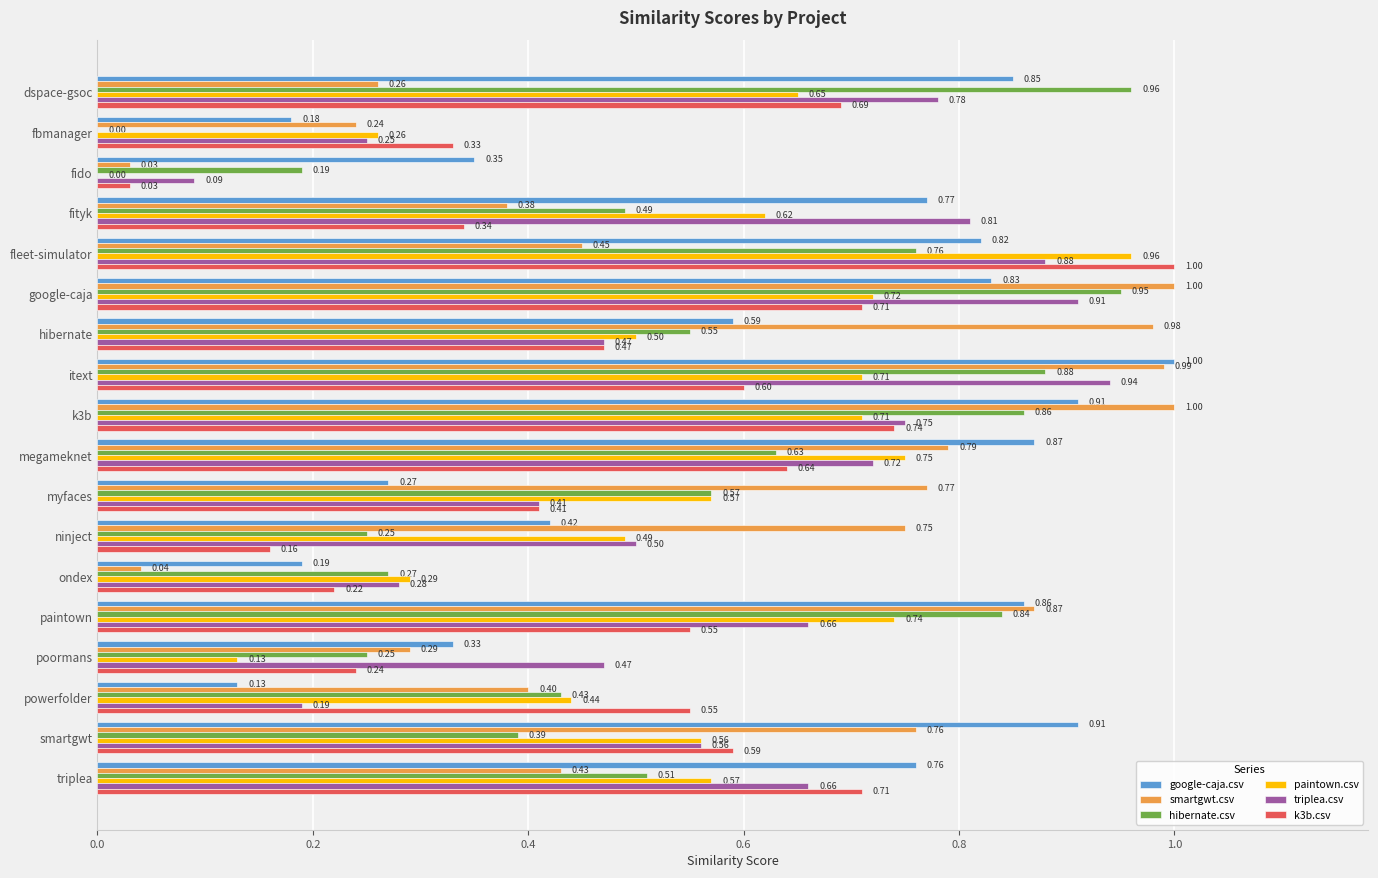

Where is k3b.csv nearest to the value 0?

fido